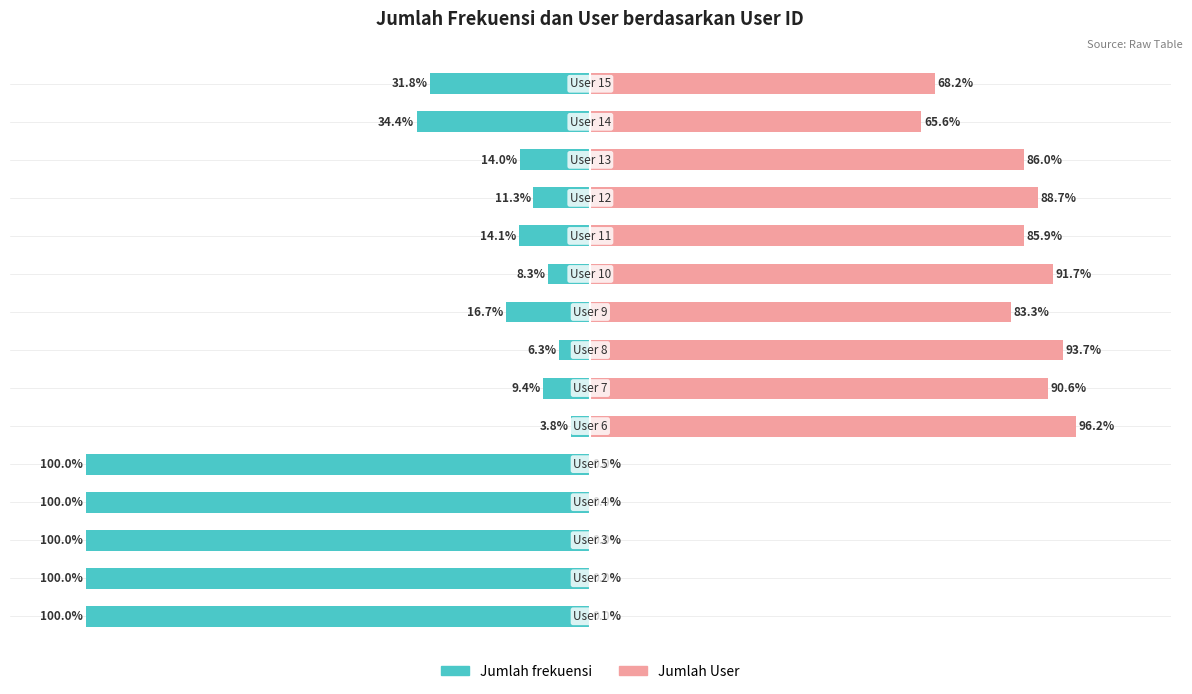

Reading right to left, what are all the values shown in this chart?

Jumlah frekuensi: -31.8	-34.4	-14.0	-11.3	-14.1	-8.3	-16.7	-6.3	-9.4	-3.8	-100.0	-100.0	-100.0	-100.0	-100.0
Jumlah User: 68.2	65.6	86.0	88.7	85.9	91.7	83.3	93.7	90.6	96.2	0.0	0.0	0.0	0.0	0.0